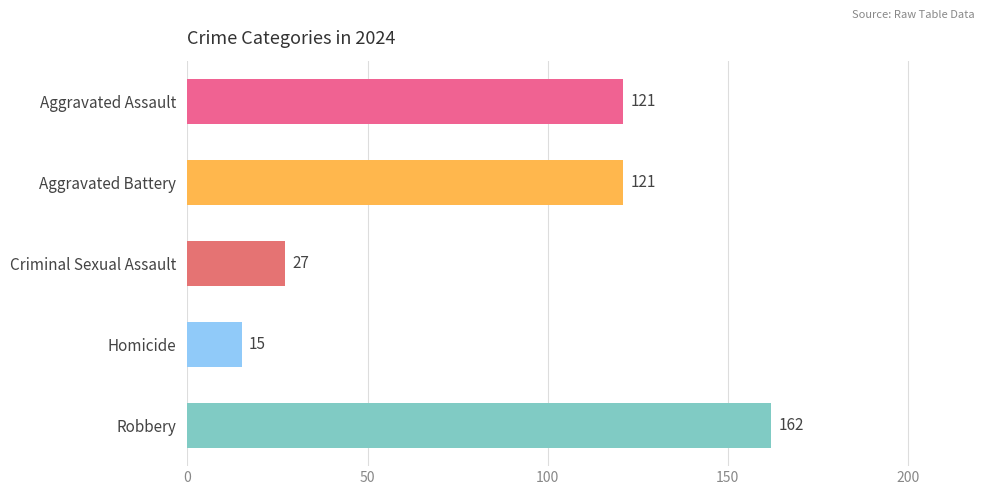

Is it true that Criminal Sexual Assault equals 4 at 6?

False